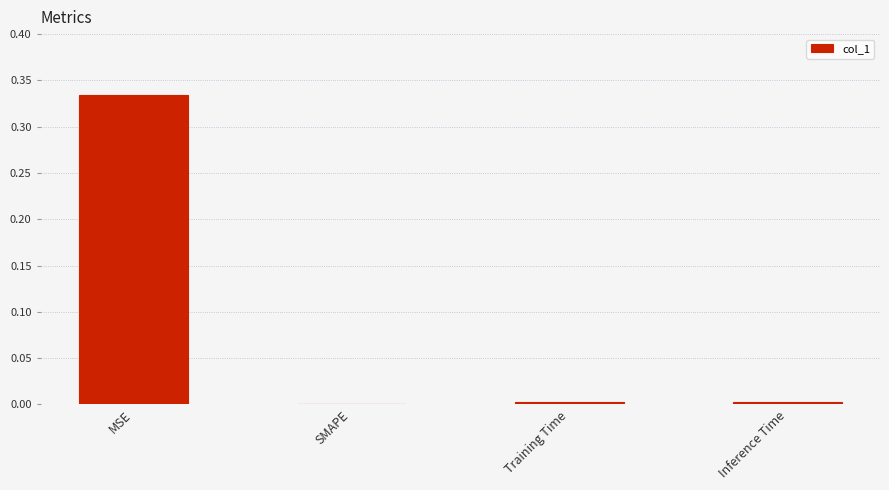

Which has a higher value, MSE or SMAPE?

MSE